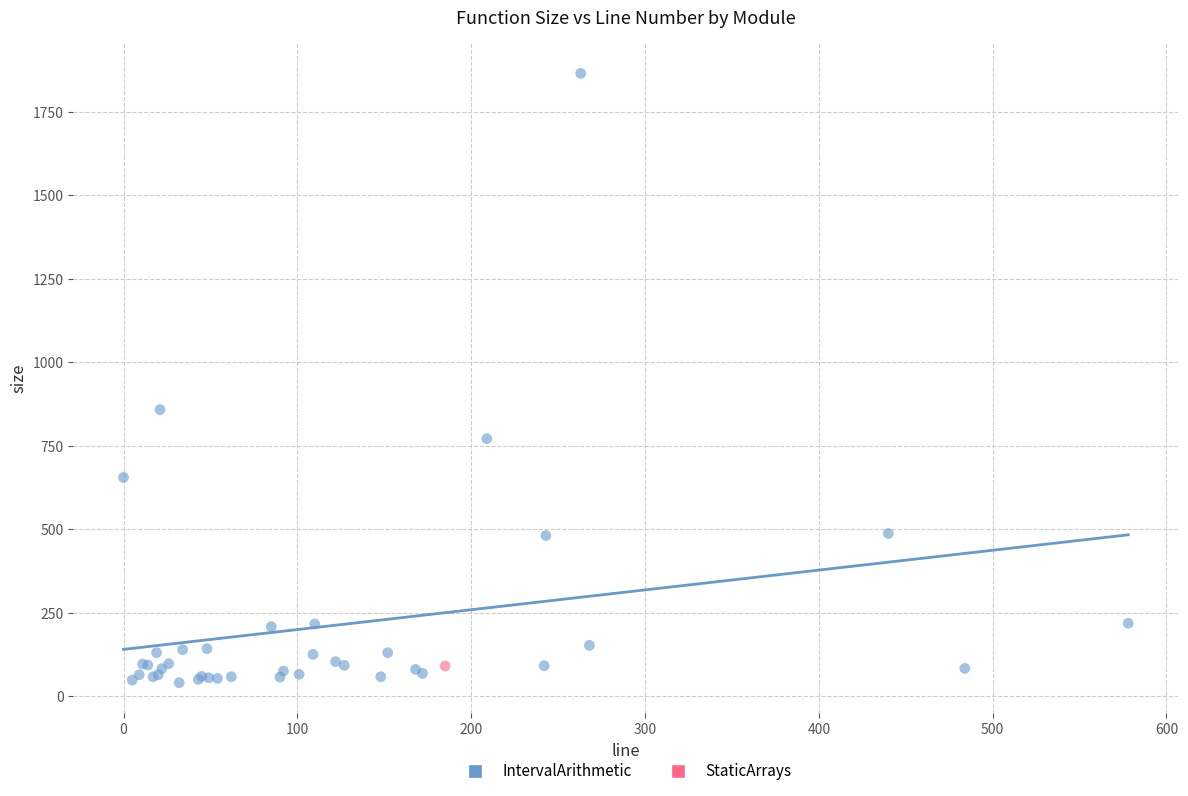

What are all the series names shown in the legend?

IntervalArithmetic, StaticArrays